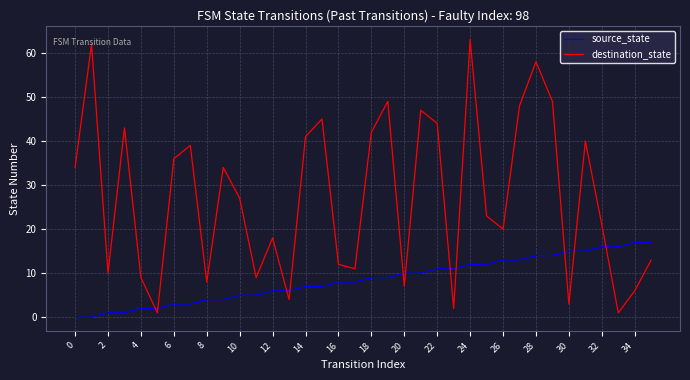

Which series has the largest total across all categories?

destination_state